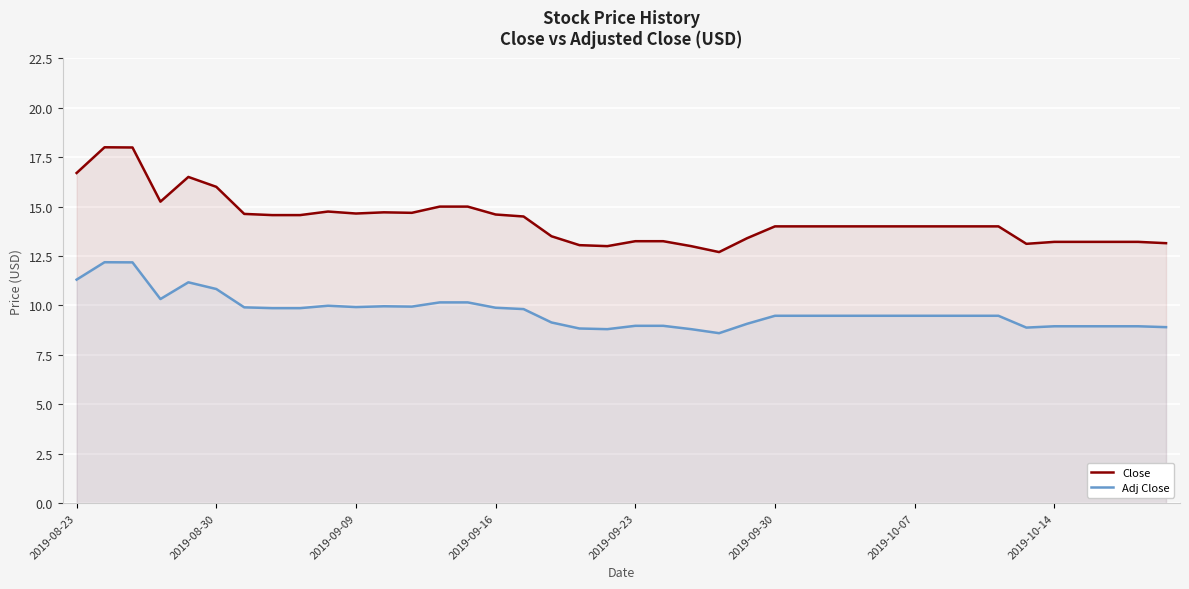

How many lines are shown in the chart?

2